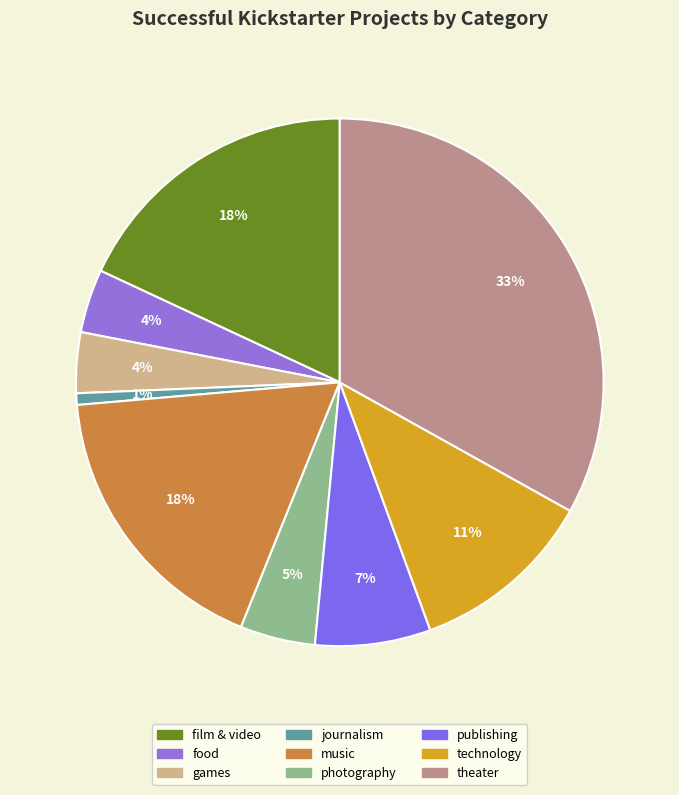

To the nearest percent, what portion does photography represent?

5%